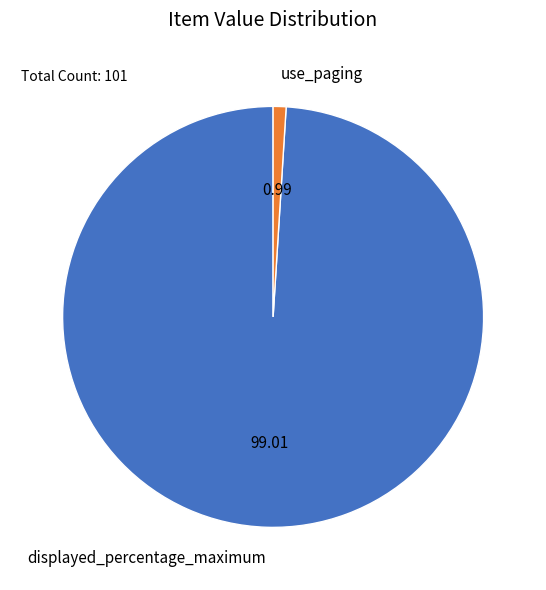

The use_paging slice represents 11% of the pie. True or false?

False